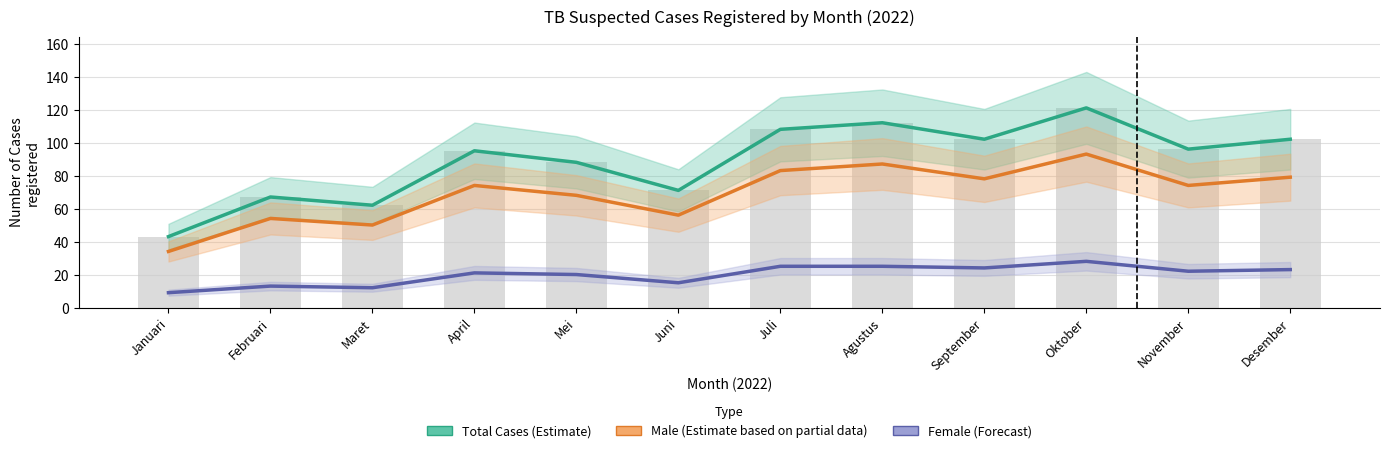

The value of Female (Forecast) at April is 21. True or false?

True